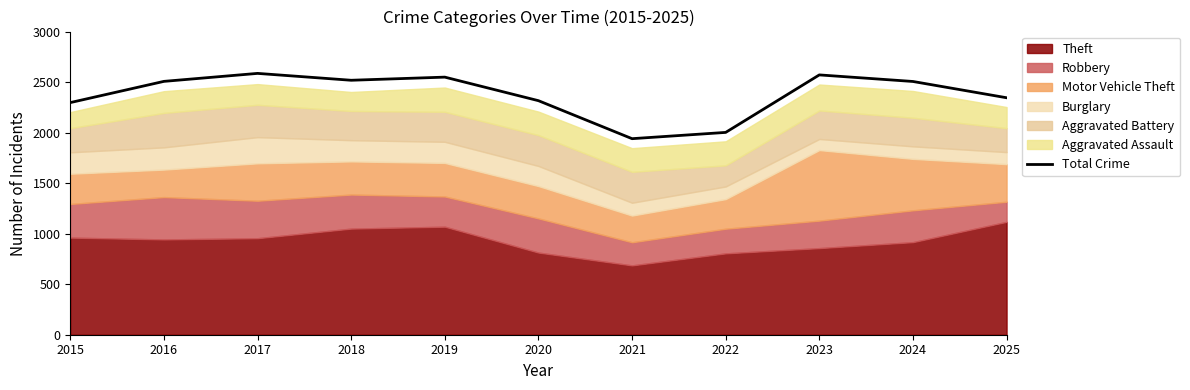

What is the sum of all values?

26137